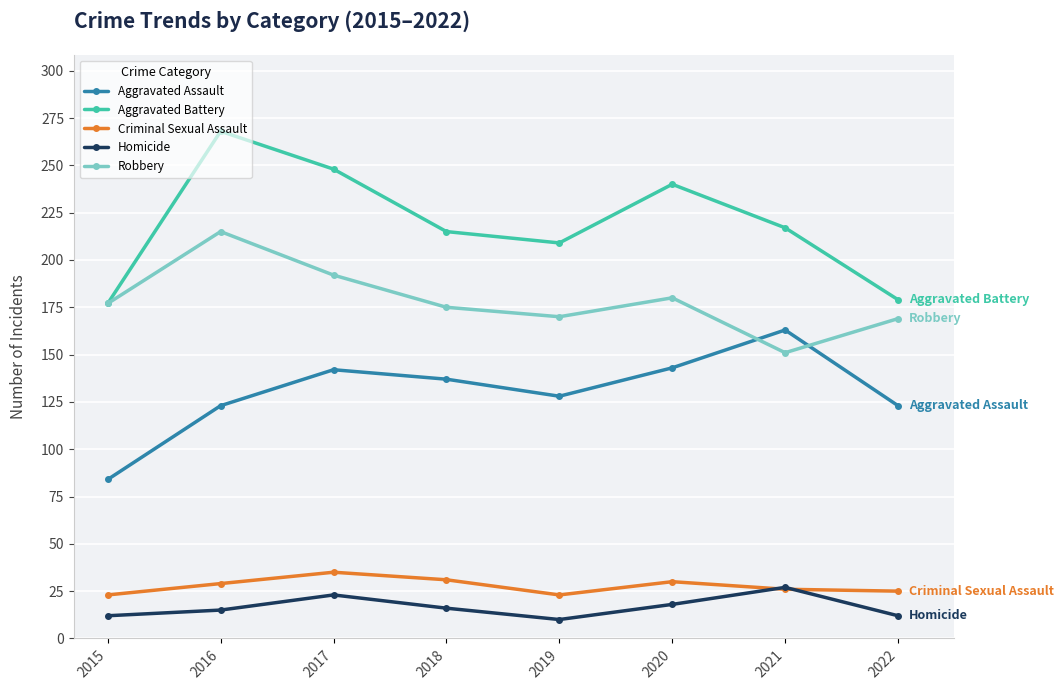

Where is the first local minimum for Homicide?

2019